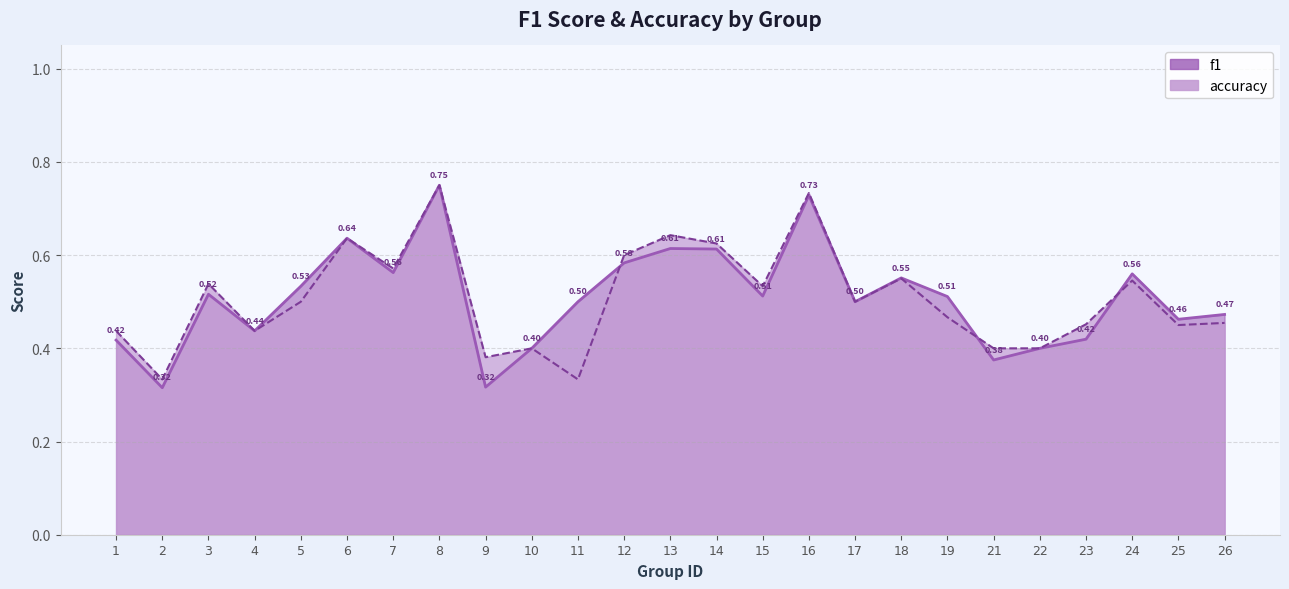

What is the sum of all accuracy values?

12.7